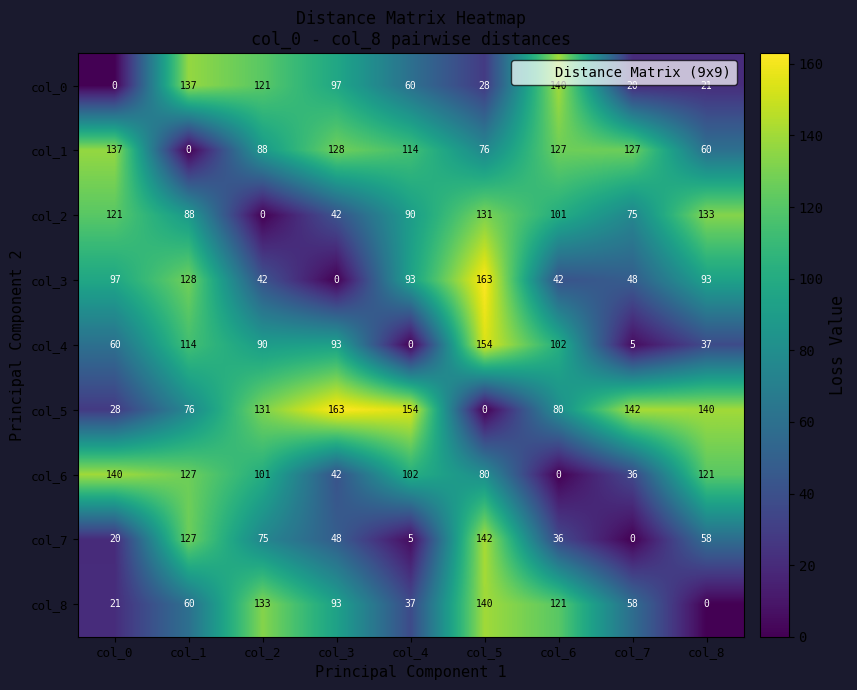

At which category is the sum across all series the highest?

col_5